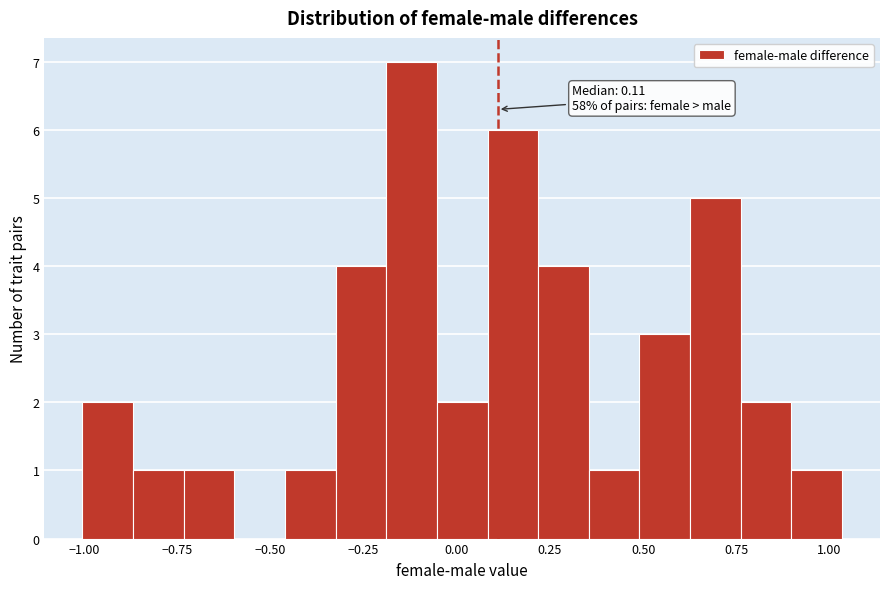

Around what value on the x-axis is the tallest bar? Give the approximate position of its centre, as read against the axis.

-0.10